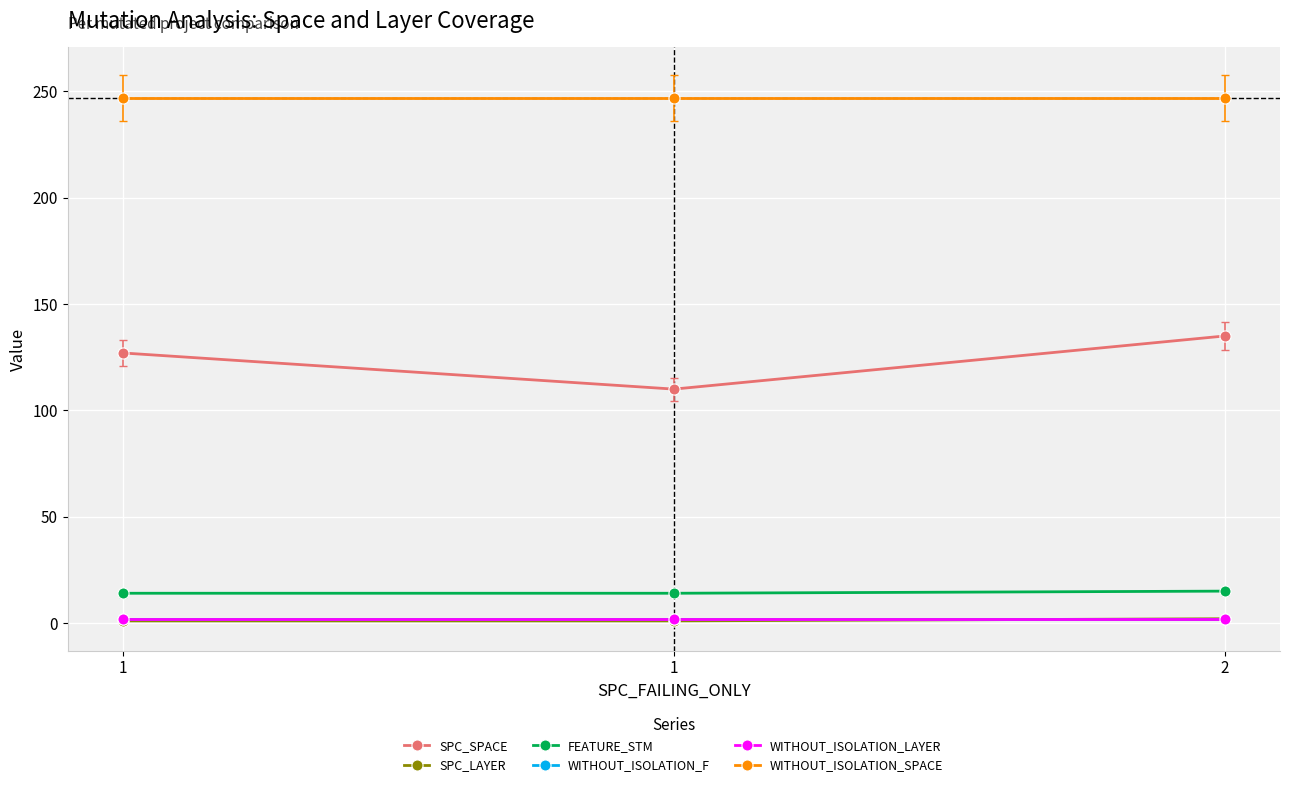

Reading left to right, what are all the values shown in this chart?

SPC_SPACE: 127	110	135
SPC_LAYER: 1	1	2
FEATURE_STM: 14	14	15
WITHOUT_ISOLATION_F: 2	2	2
WITHOUT_ISOLATION_LAYER: 2	2	2
WITHOUT_ISOLATION_SPACE: 247	247	247